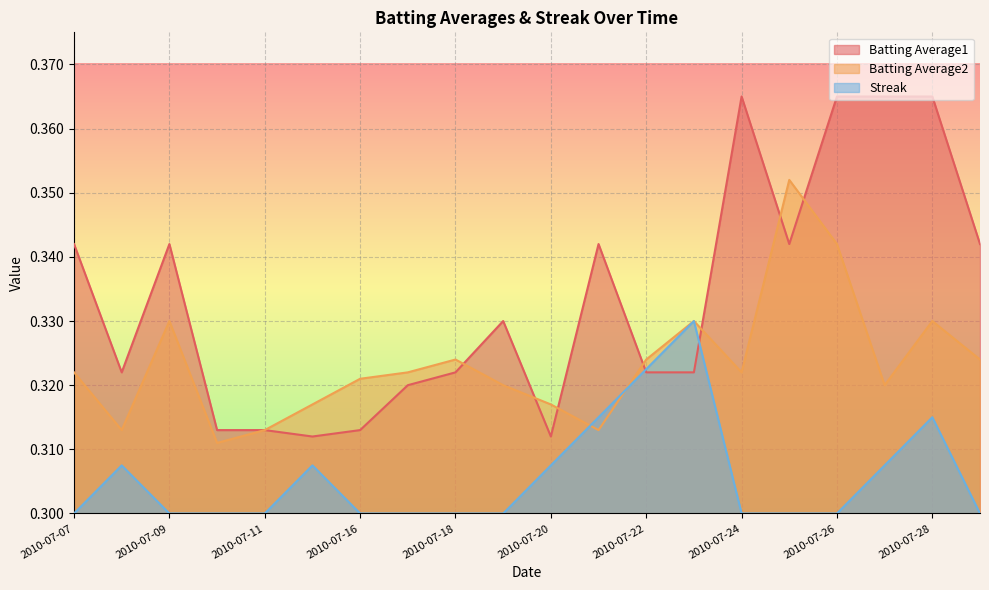

Between which two adjacent categories do Streak and Batting Average1 first intersect?

2010-07-21 and 2010-07-22